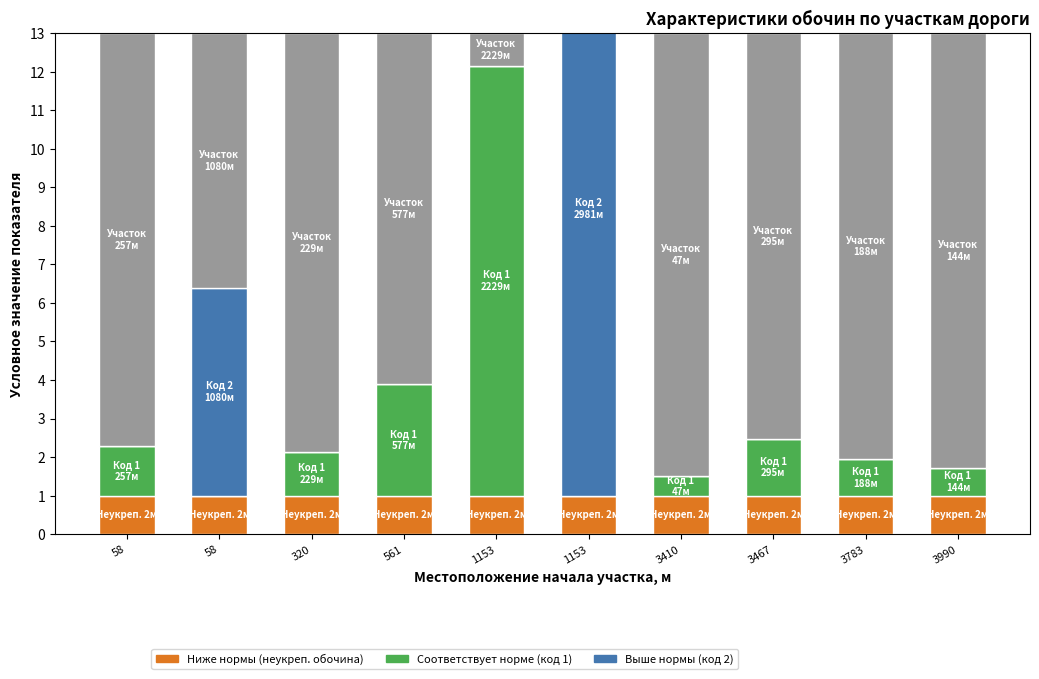

How many bars are there in each group?

4